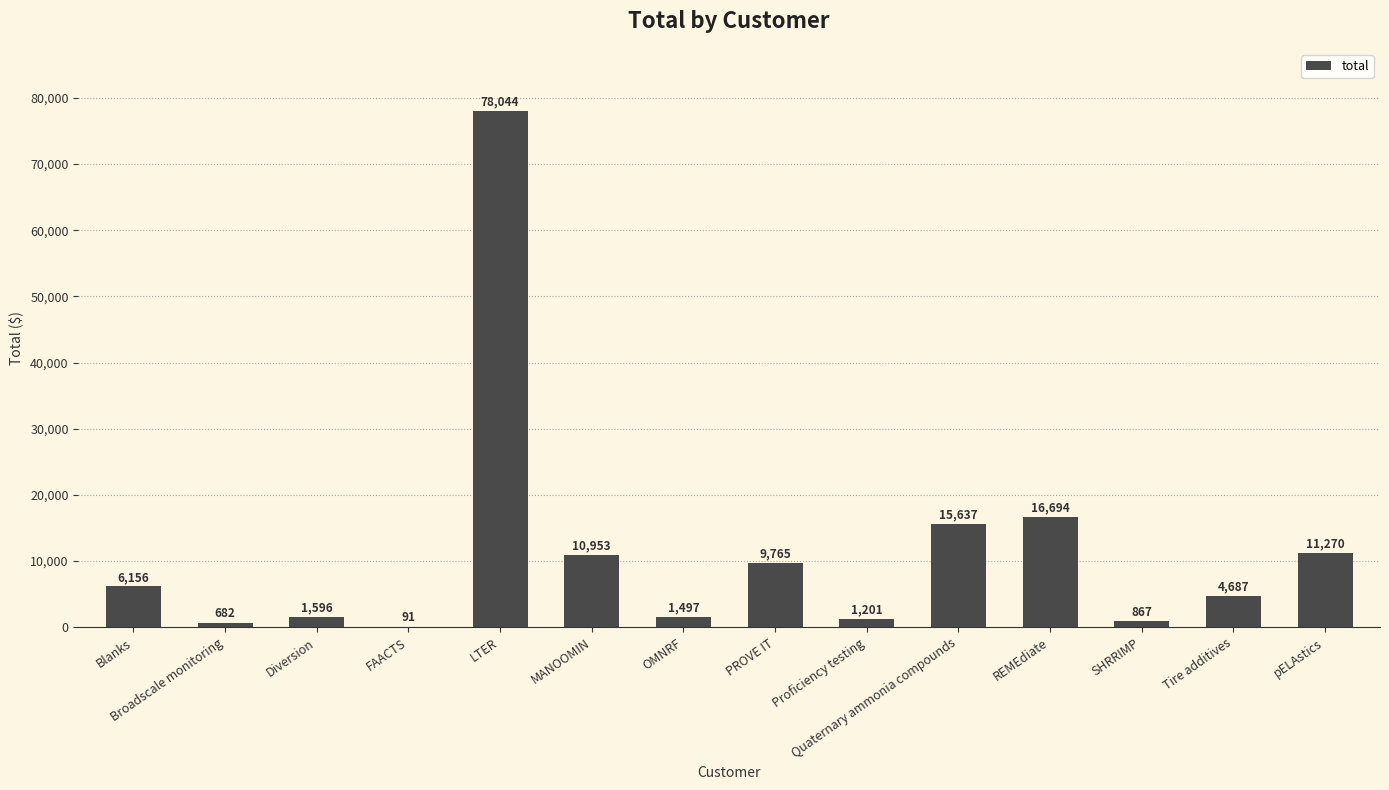

Does the chart contain stacked bars?

No